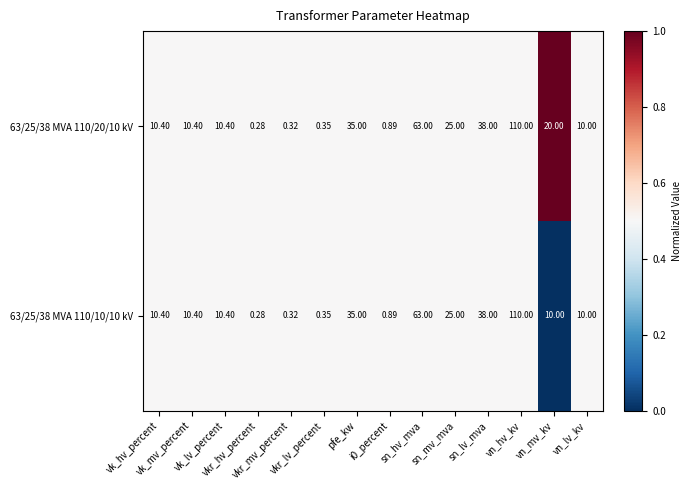

How many series are shown in this chart?

2